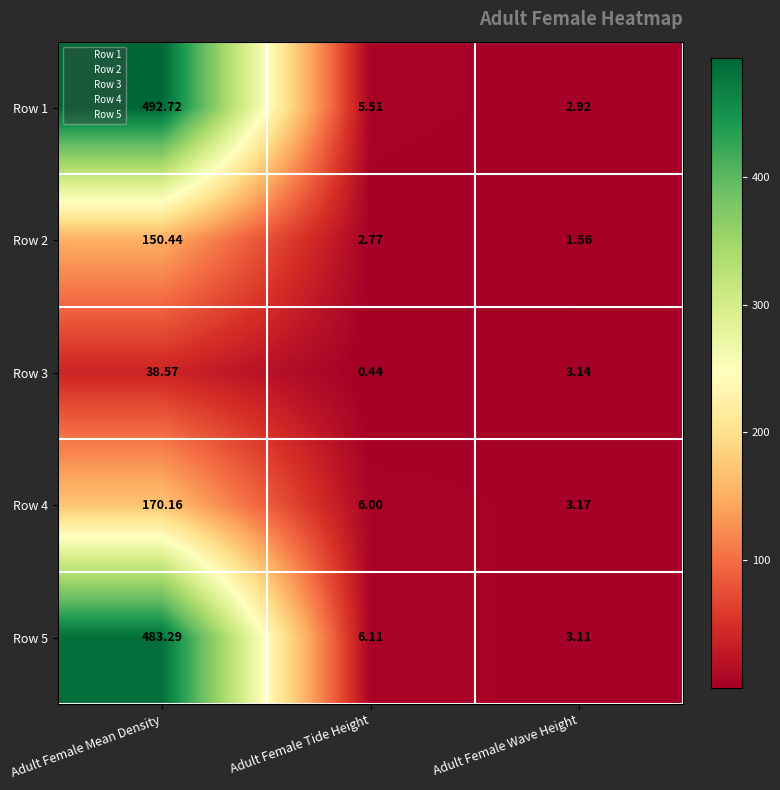

Rank the categories by Row 5 value from highest to lowest.

Adult Female Mean Density, Adult Female Tide Height, Adult Female Wave Height